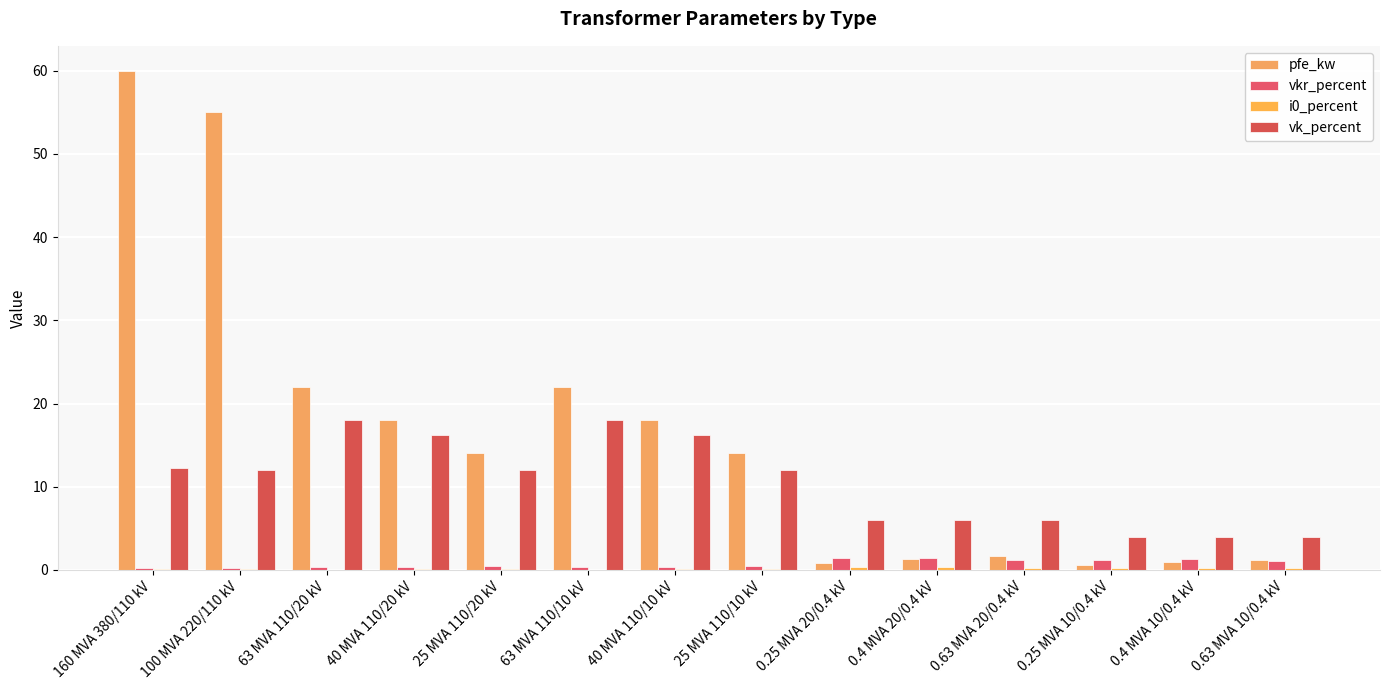

What is the sum of all pfe_kw values?

229.5